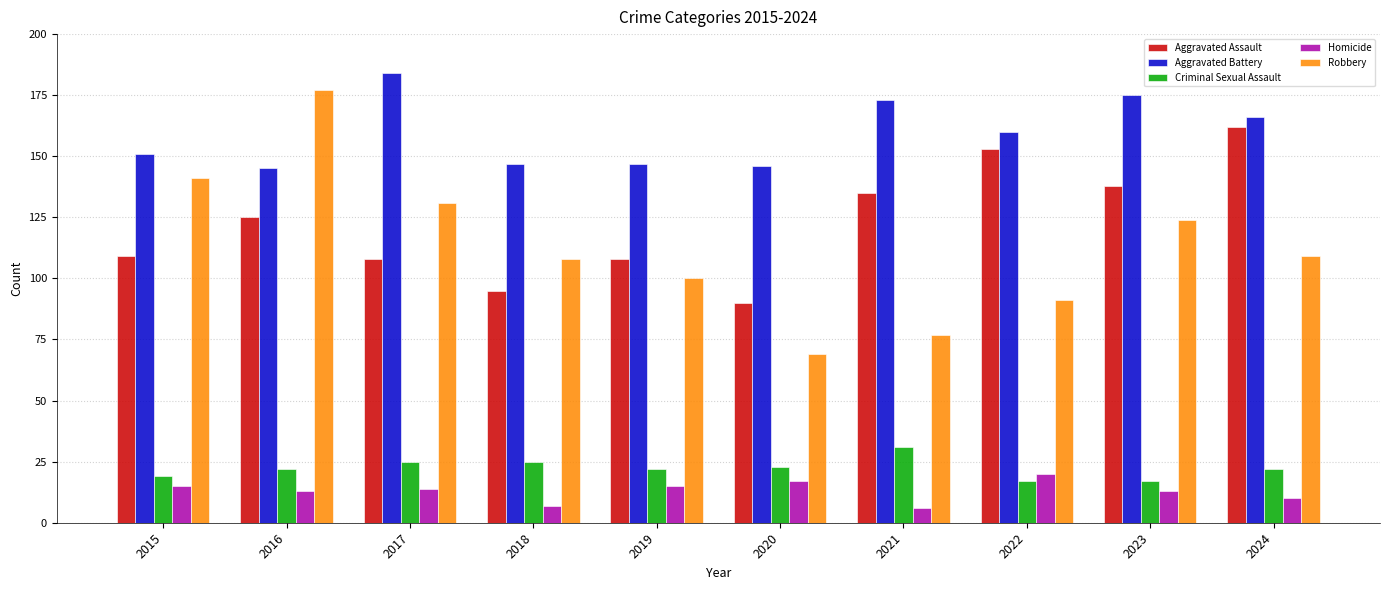

What is the value of the Homicide bar at the 5th from the left?

15